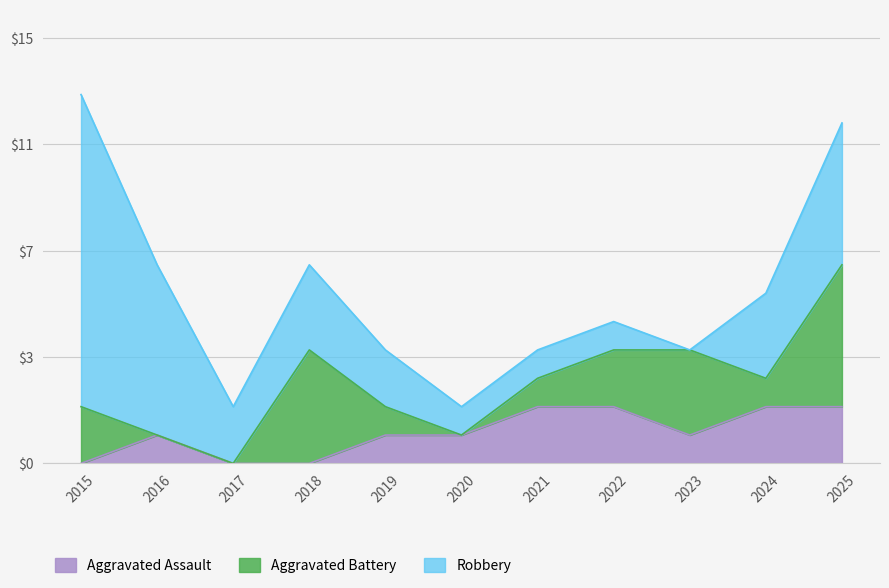

Rank the series by their maximum value, from highest to lowest.

Robbery, Aggravated Battery, Aggravated Assault